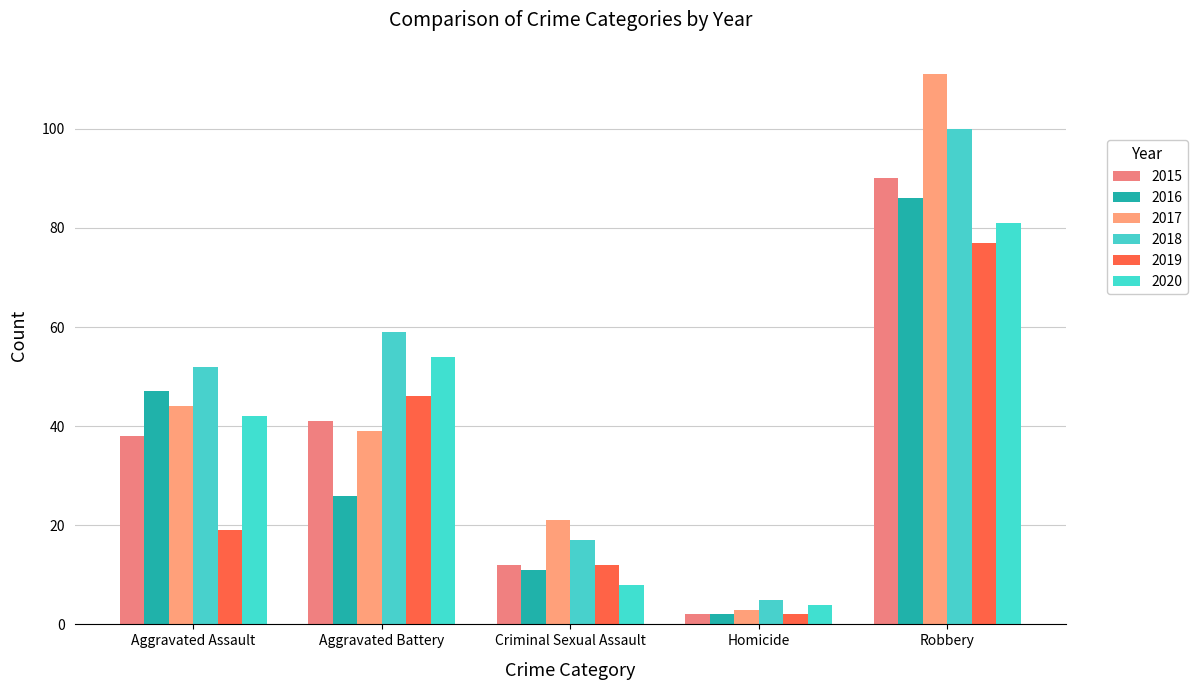

Which series has the largest range (max minus min)?

2017